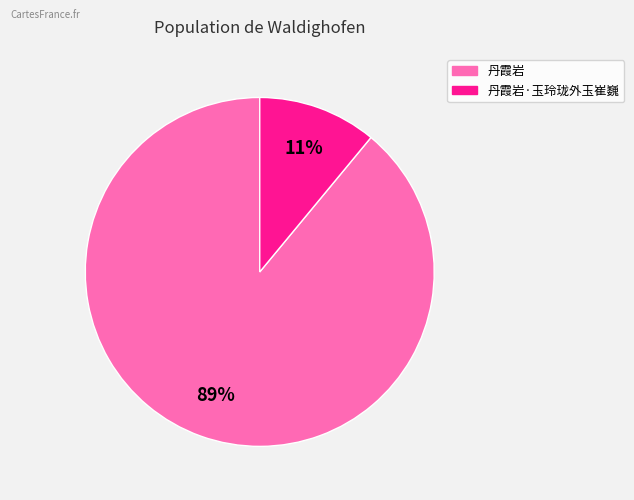

To the nearest percent, what is the difference between the largest and smallest slice percentages?

78%